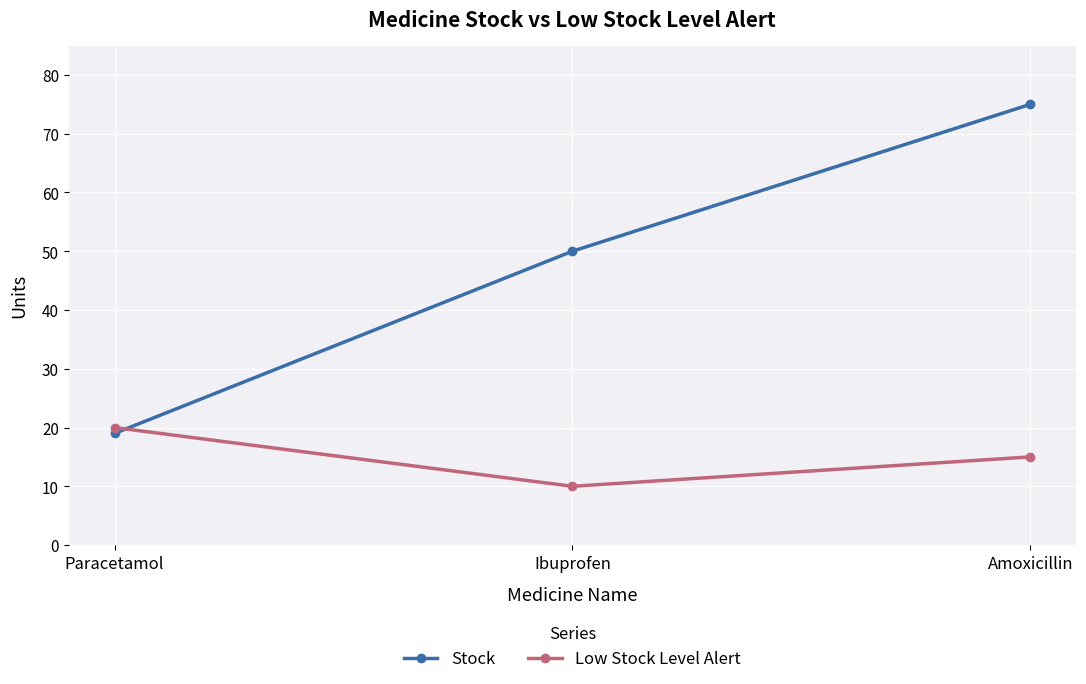

The value of Low Stock Level Alert at Paracetamol is 6. True or false?

False